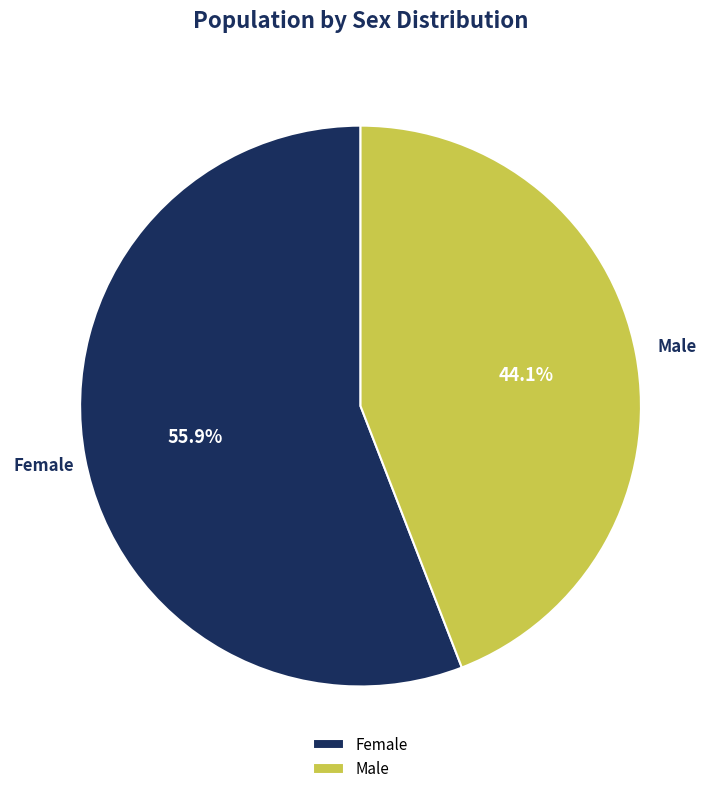

Rank the categories by value from lowest to highest.

Male, Female